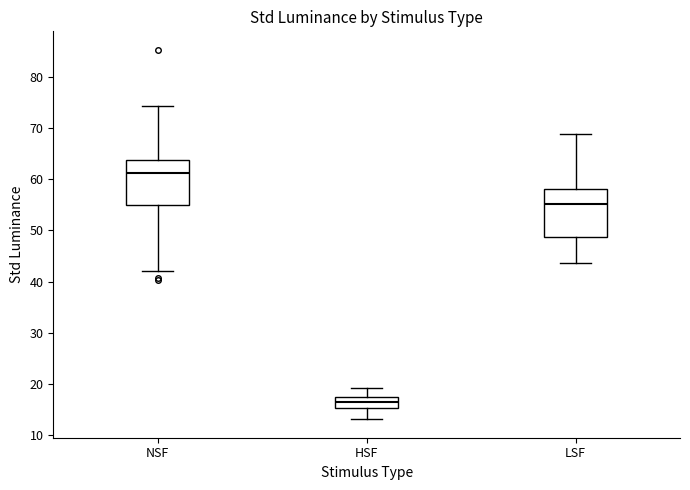

Reading left to right, read every box against the y-axis: the position of its median line, the range the box covers, and the ends of its whiskers. The values are not printed on the chart, so give them approximately, as read against the axis.

NSF: median 61, box 55 to 64, whiskers 42 to 74
HSF: median 16, box 15 to 17, whiskers 13 to 19
LSF: median 55, box 49 to 58, whiskers 44 to 69